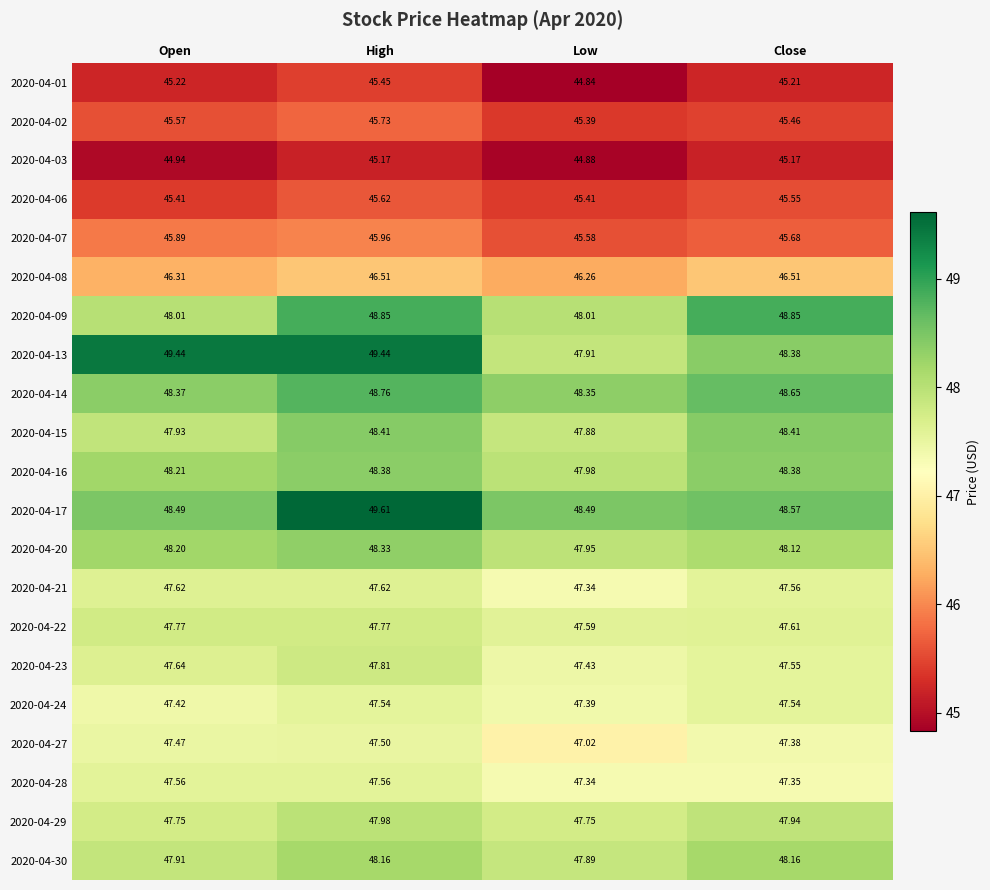

At which label does 2020-04-20 reach its minimum?

Low